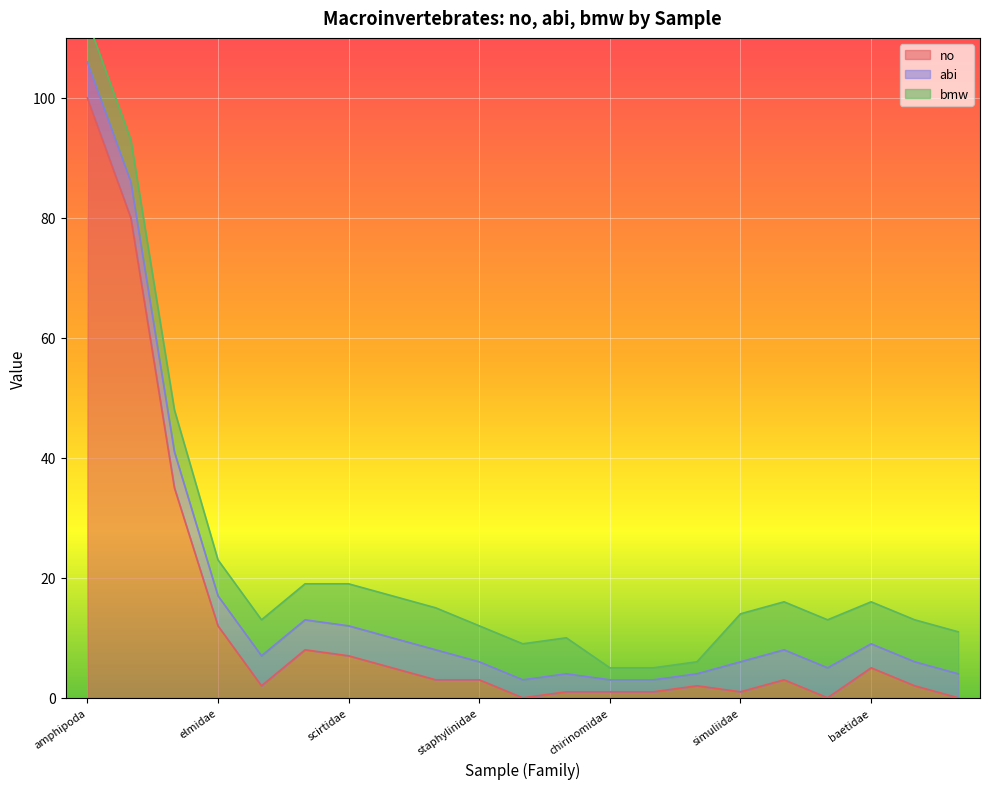

True or false: bmw and abi intersect in this chart.

False